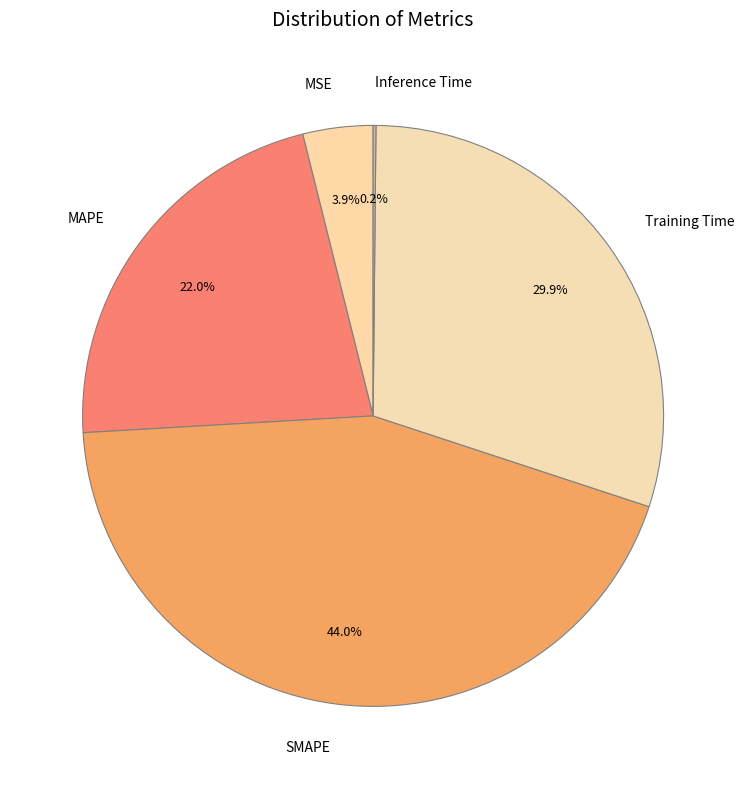

Which has a higher value, Training Time or SMAPE?

SMAPE